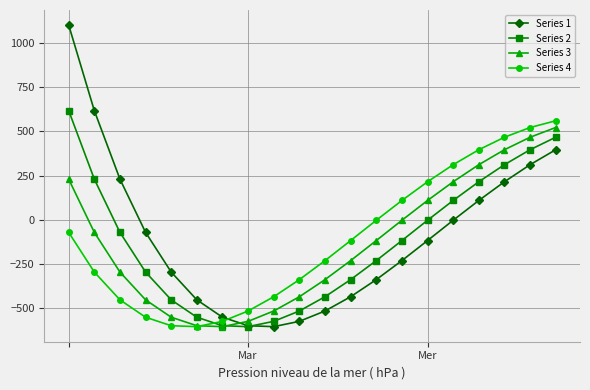

Which series has the widest spread of values?

Series 1